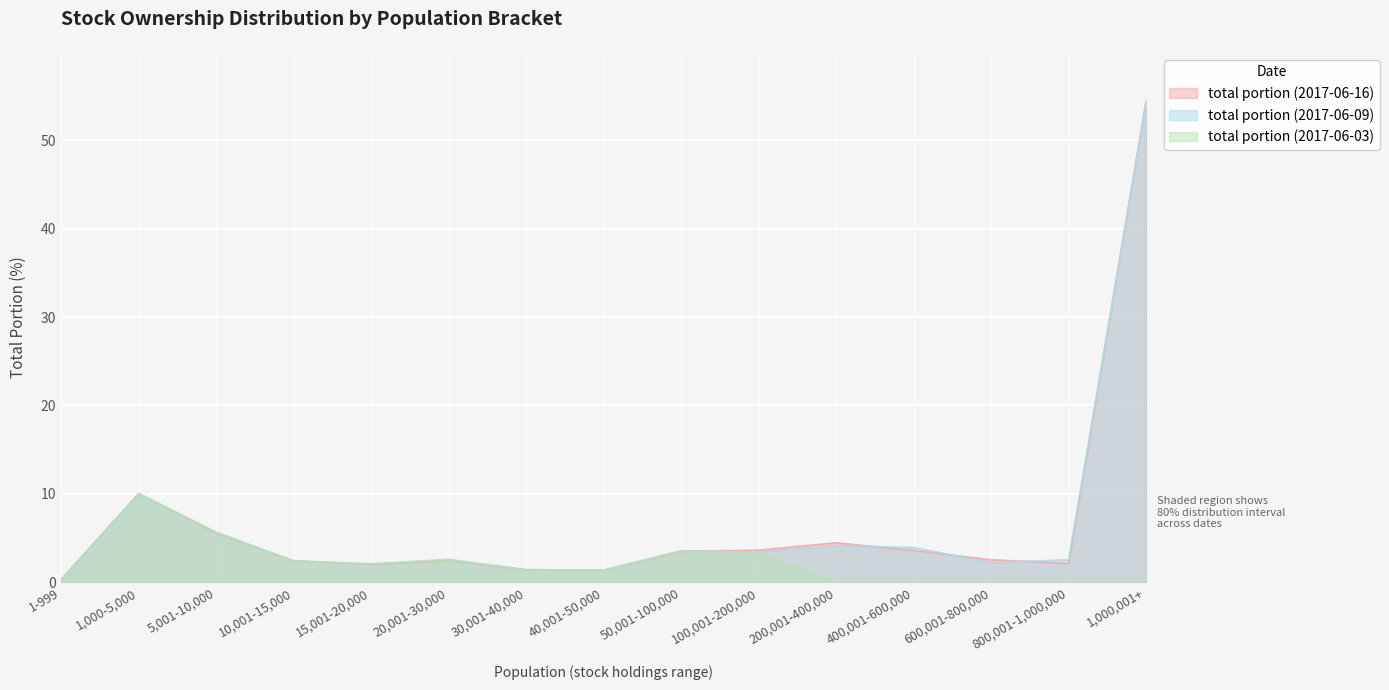

Reading left to right, transcribe all the data shown in this chart.

total portion (2017-06-16): 0.3	10.0	5.5	2.4	2.0	2.5	1.4	1.4	3.5	3.6	4.5	3.6	2.5	2.1	54.5
total portion (2017-06-09): 0.3	10.1	5.7	2.4	2.1	2.6	1.4	1.4	3.6	3.4	4.1	3.9	2.2	2.6	54.1
total portion (2017-06-03): 0.3	10.0	5.6	2.4	2.1	2.5	1.4	1.3	3.6	3.4	0.0	0.0	0.0	0.0	0.0